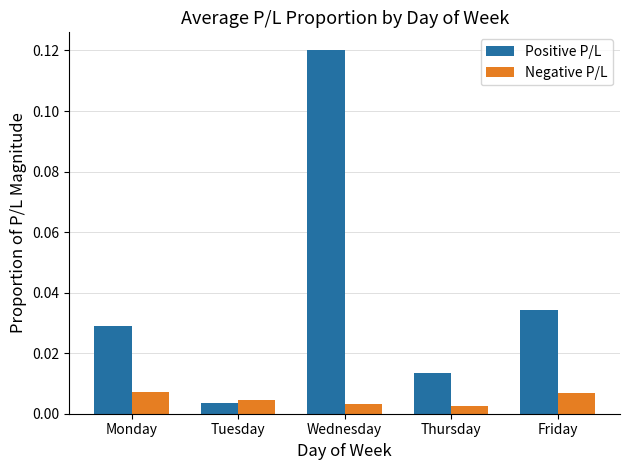

At which category is the sum across all series the highest?

Wednesday